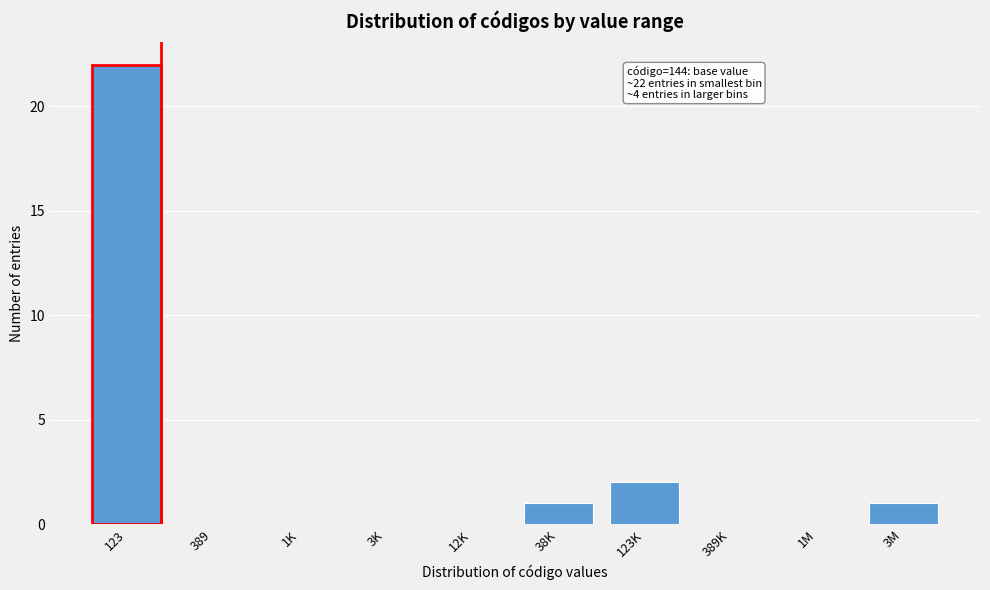

Reading left to right, transcribe all the data shown in this chart.

123=22	389=0	1K=0	3K=0	12K=0	38K=1	123K=2	389K=0	1M=0	3M=1